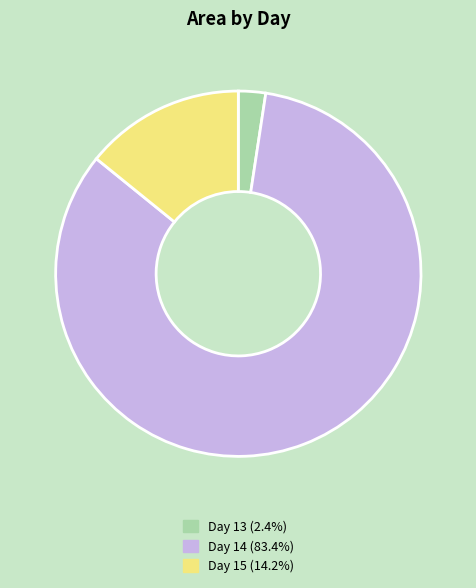

Does any single category account for the majority?

Yes